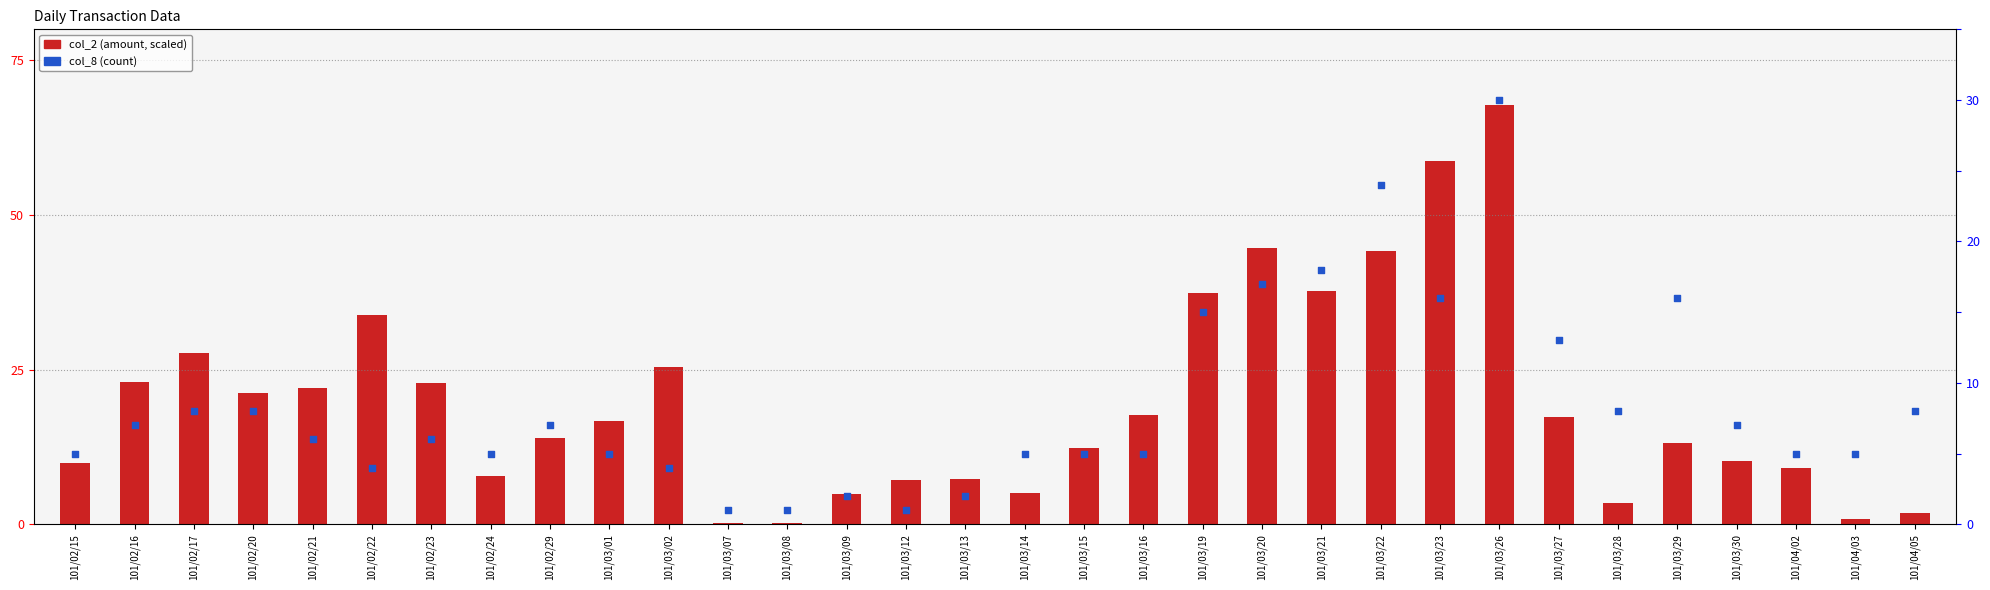

Which series has the widest spread of Y values?

col_2 (scaled /10000)